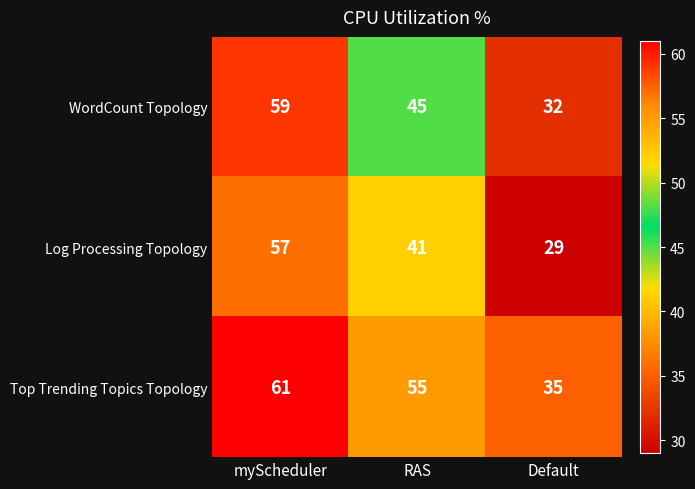

At which label does Log Processing Topology first exceed 41?

myScheduler